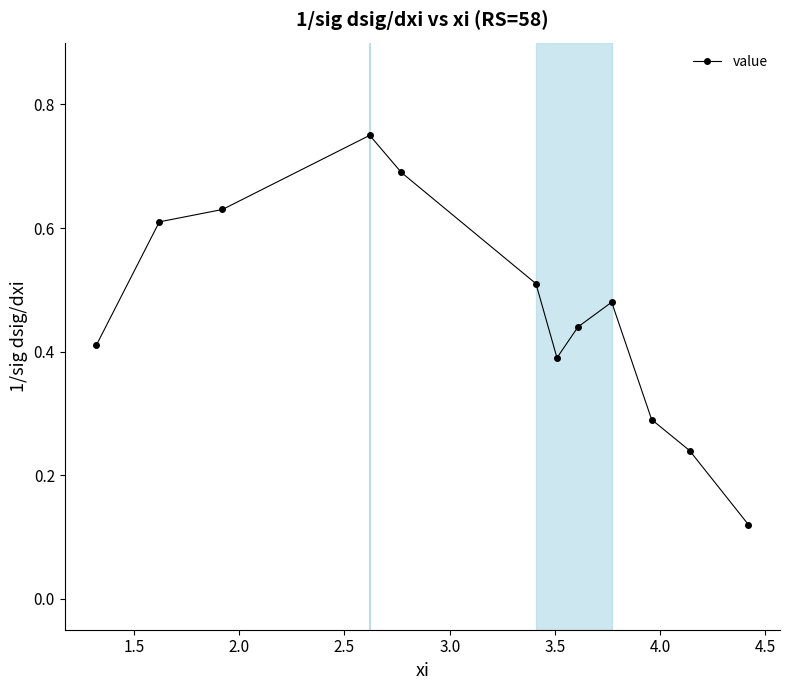

How many lines are shown in the chart?

1